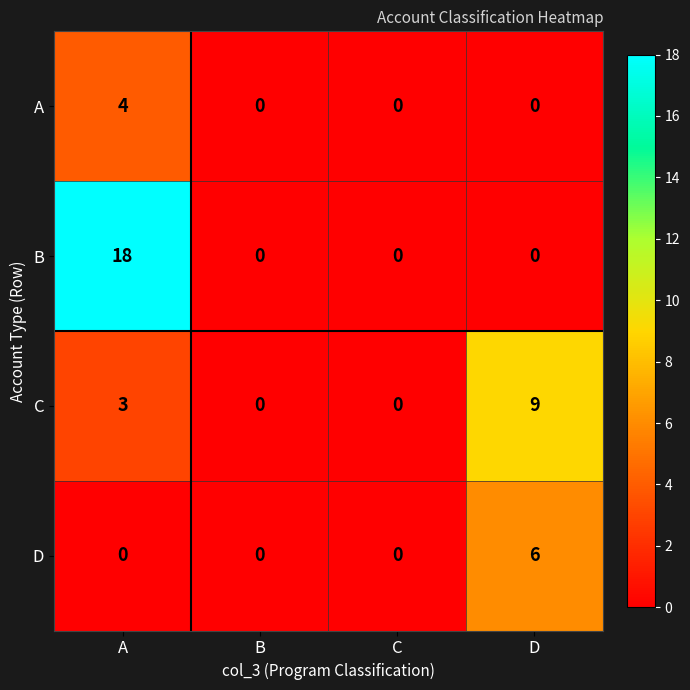

How many data points in B are above 0?

1